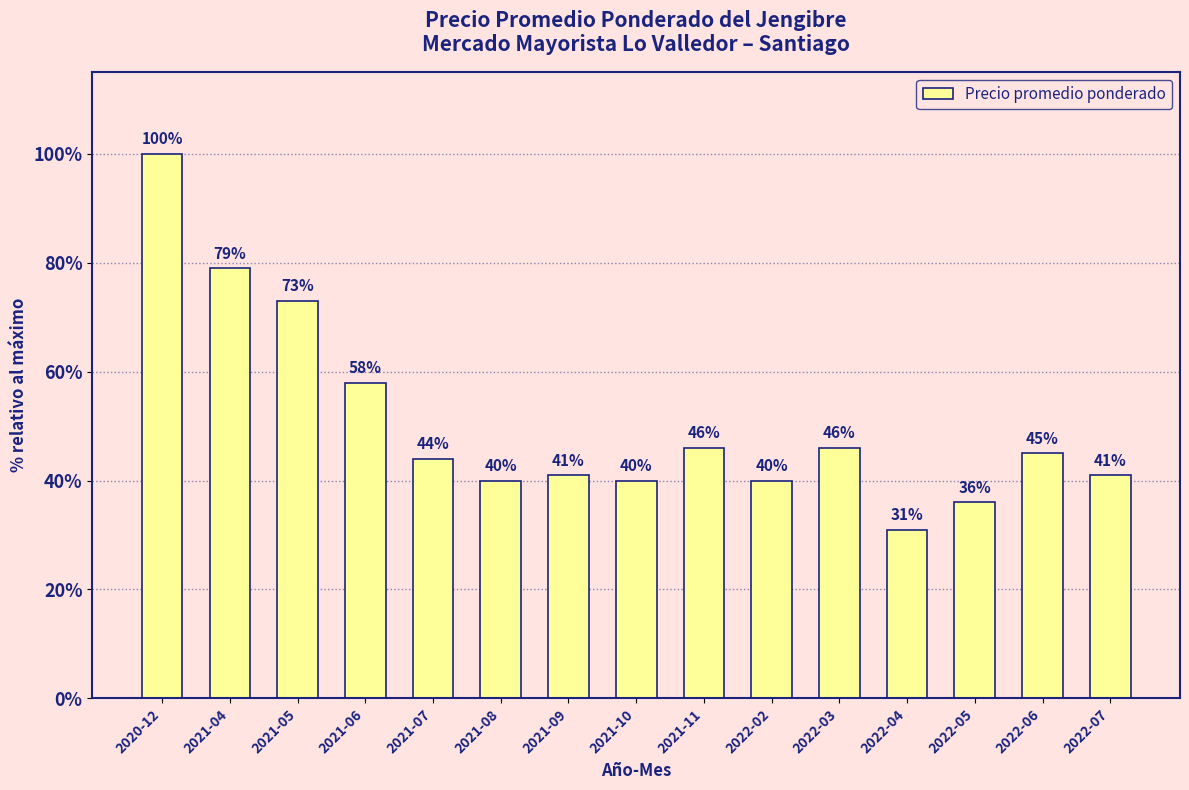

What is the approximate value at 2022-04, to the nearest 10?

30